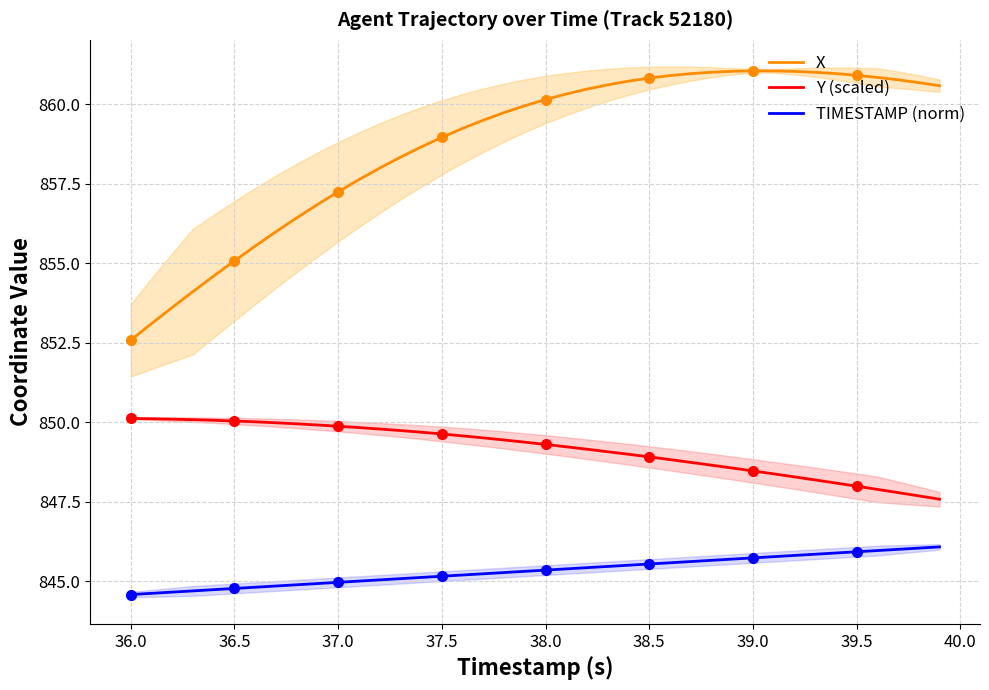

What is the highest value of the TIMESTAMP (norm) series?

846.1